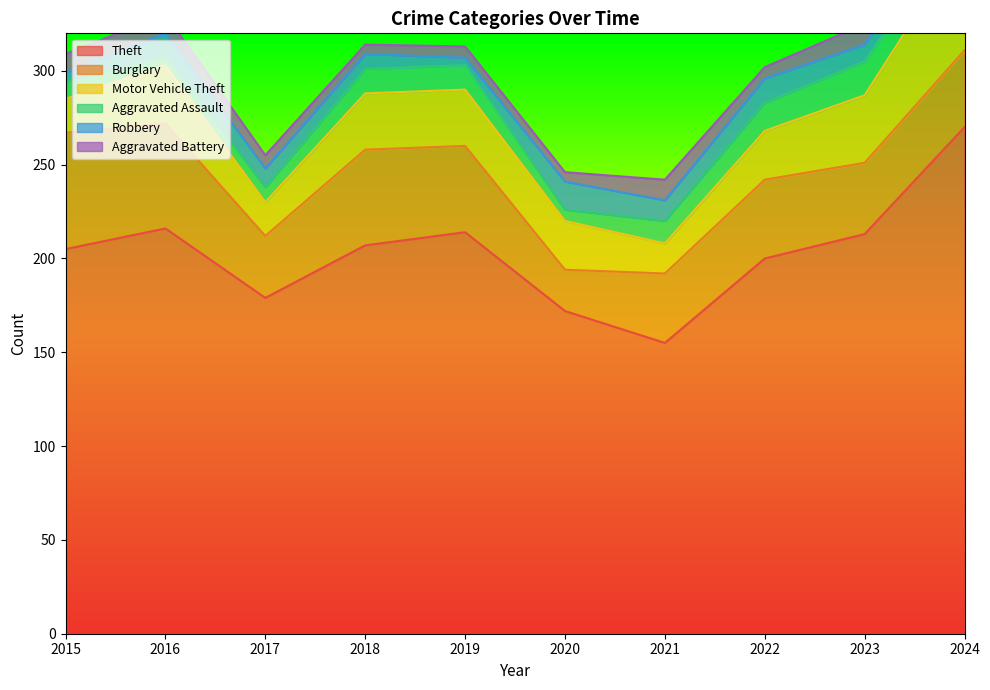

Between which two adjacent categories do Aggravated Battery and Robbery first intersect?

2015 and 2016